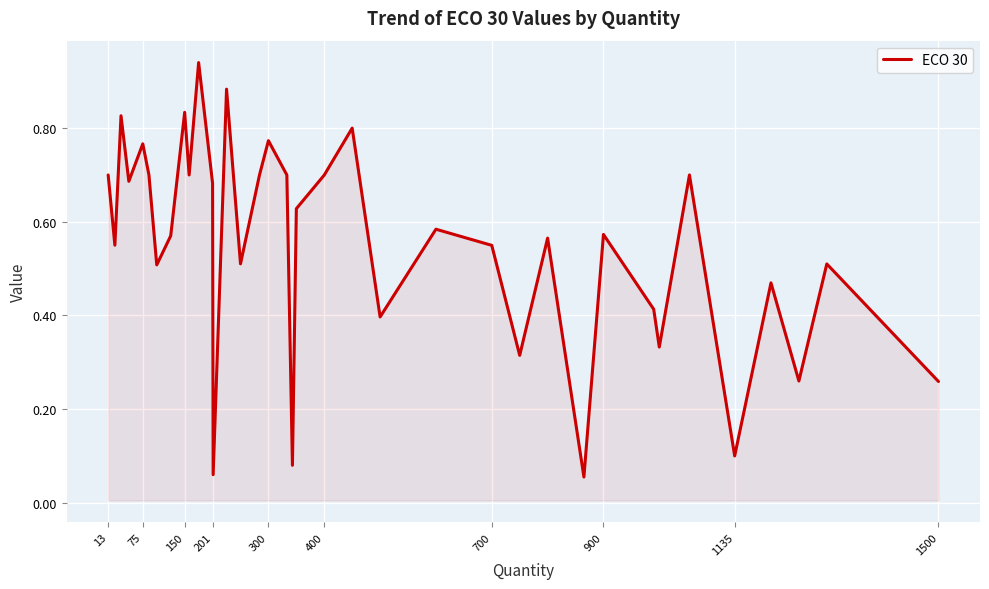

How many lines are shown in the chart?

1